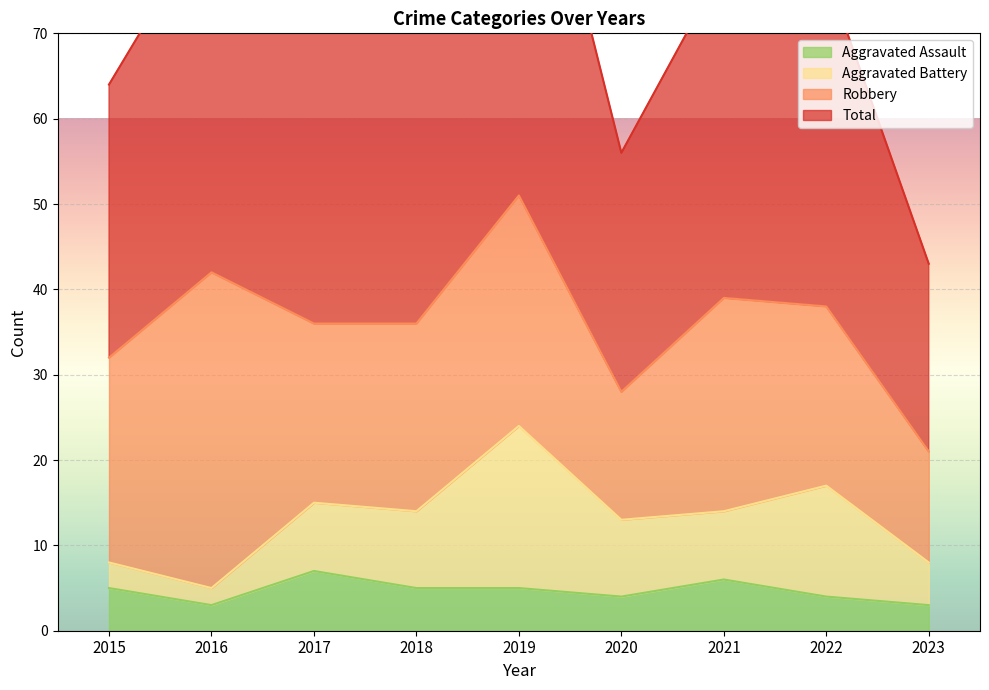

Between 2015 and 2022, which series saw the biggest shift?

Total